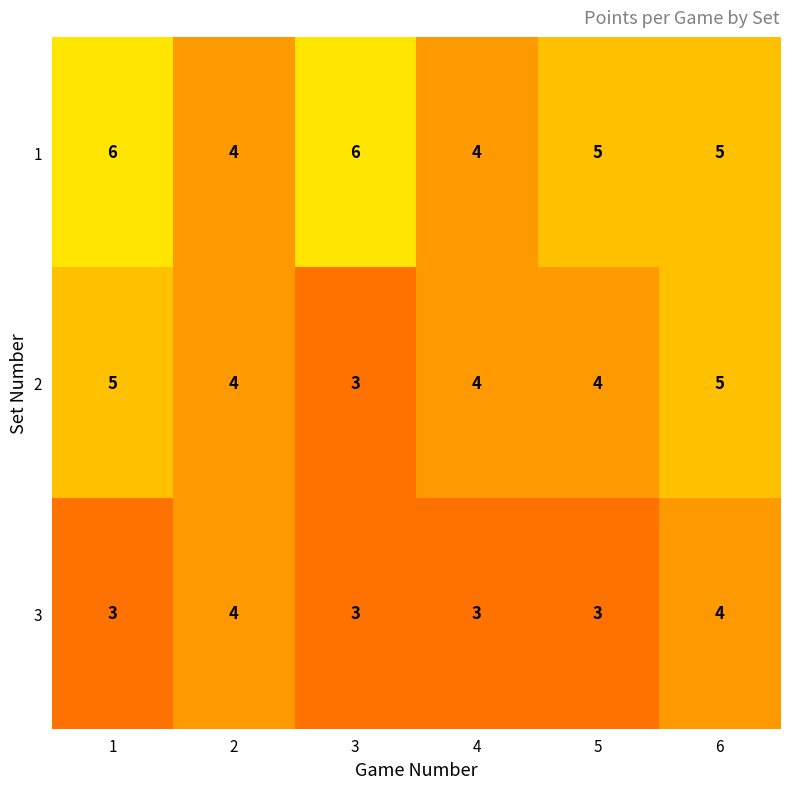

Reading right to left, extract all data points from this chart.

1: 5	5	4	6	4	6
2: 5	4	4	3	4	5
3: 4	3	3	3	4	3